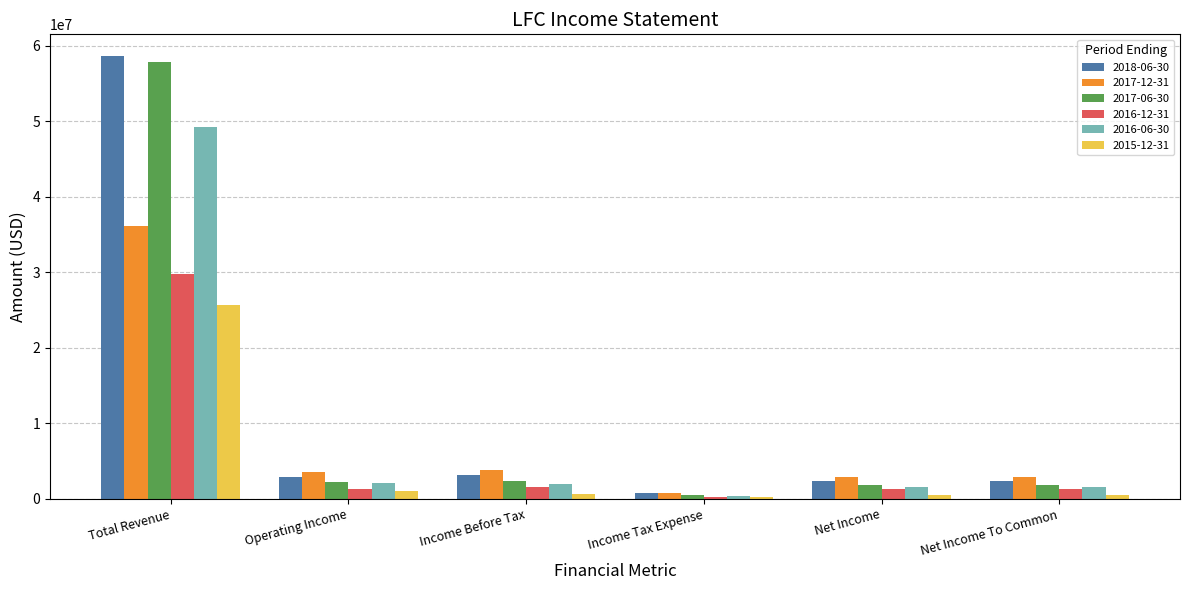

Is it true that 2017-12-31 equals 1882246 at Income Before Tax?

False